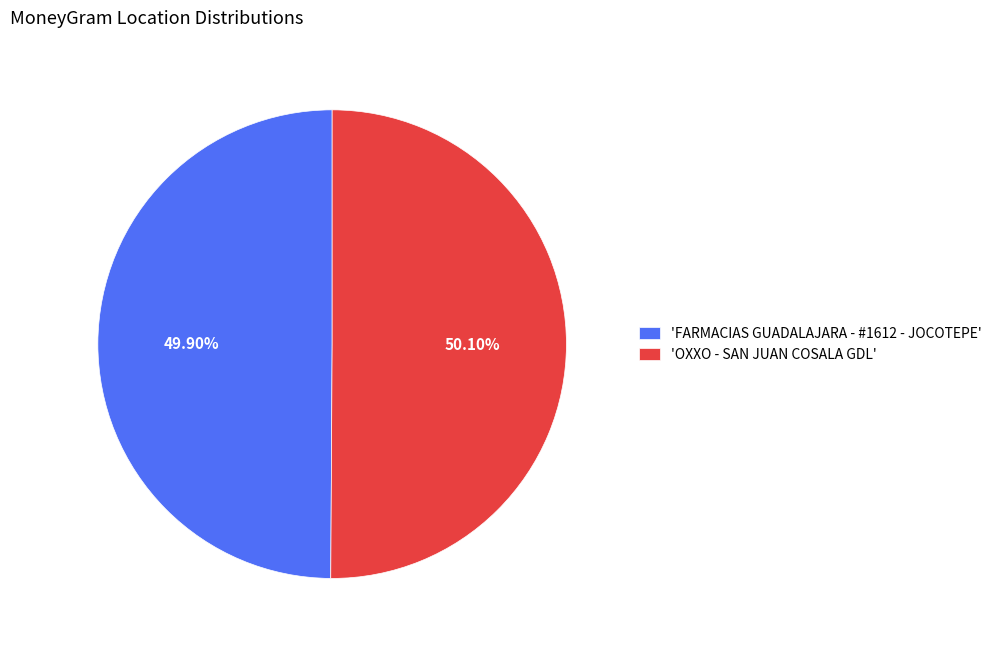

Do 'FARMACIAS GUADALAJARA - #1612 - JOCOTEPE' and 'OXXO - SAN JUAN COSALA GDL' together represent more than half of the pie?

Yes